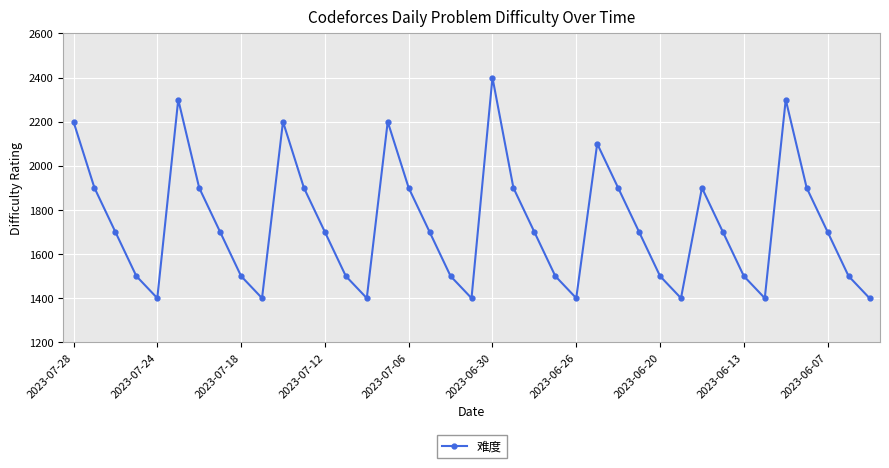

What is the average value?

1736